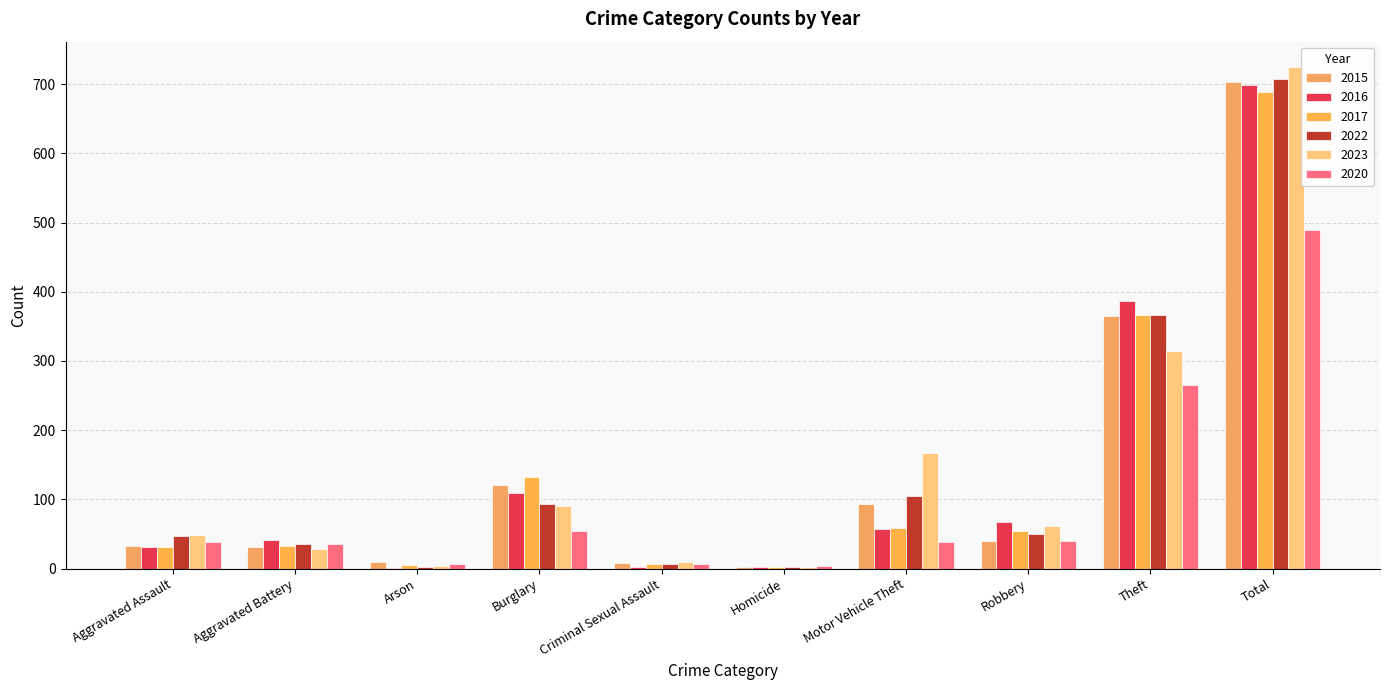

How many distinct data groups are displayed?

6